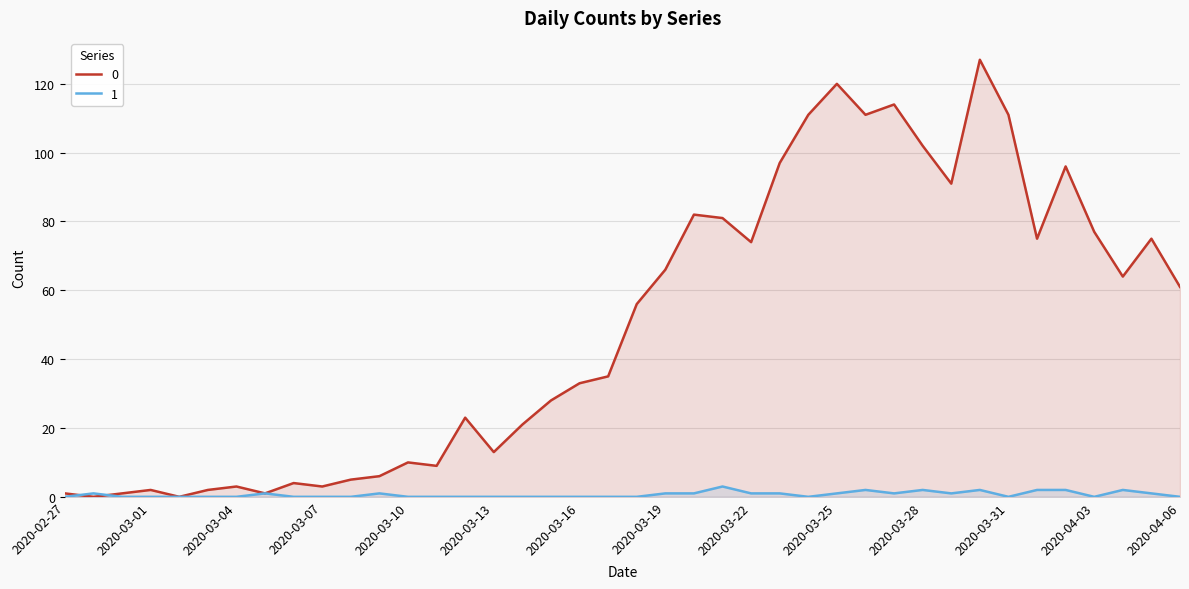

In 1, how many points are lower than both neighbors (excluding endpoints)?

5